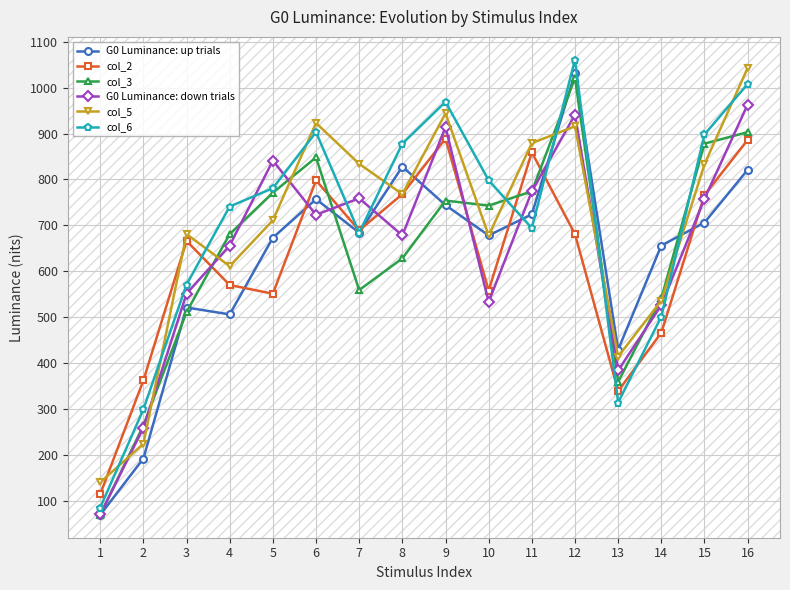

What is the minimum value for G0 Luminance: down trials?

70